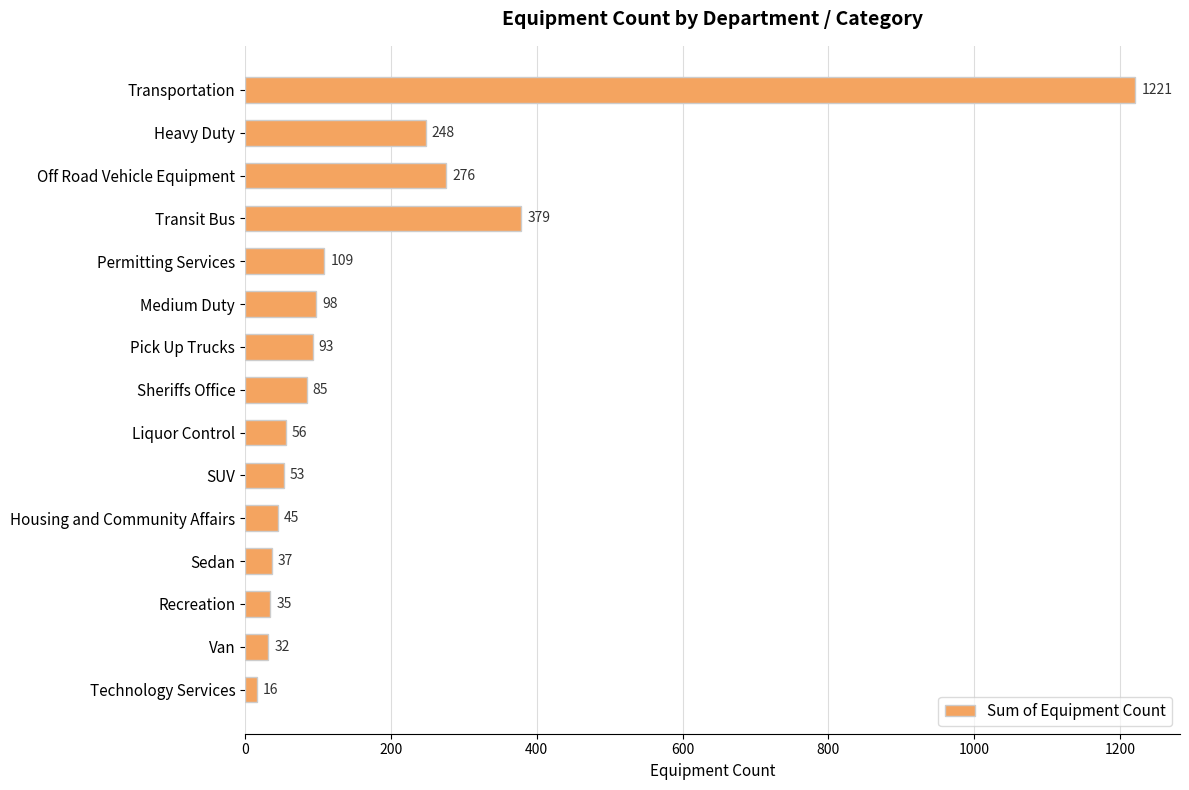

What is the greatest value displayed?

1221